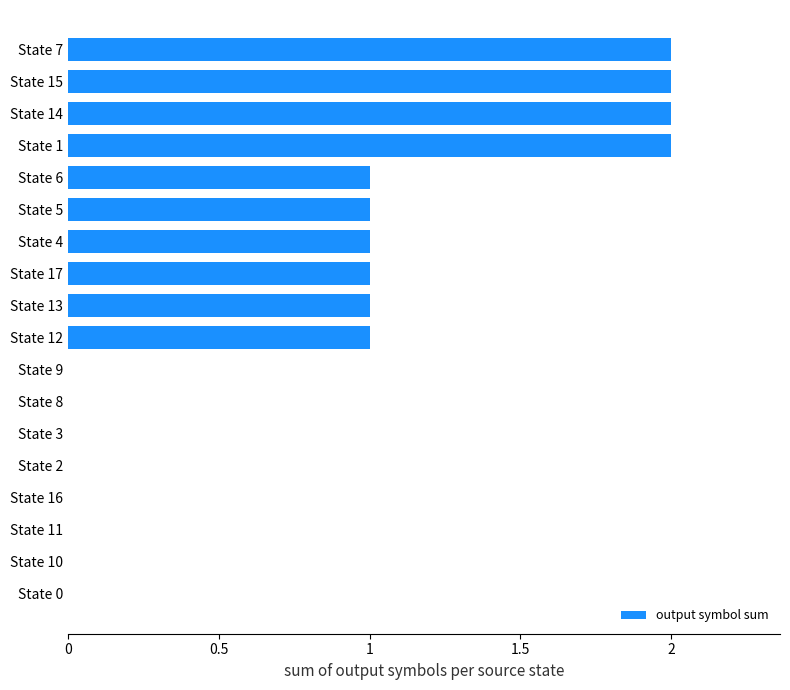

Which has a higher value, State 16 or State 1?

State 1